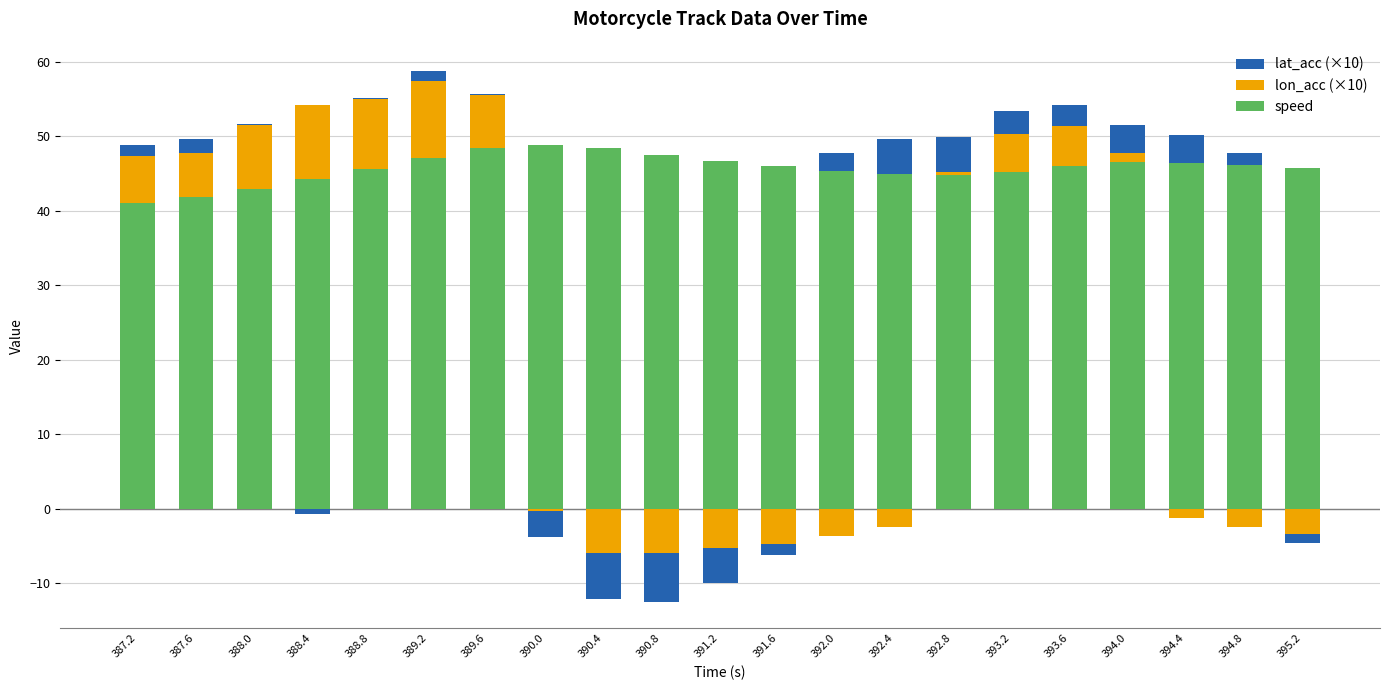

Is the value of lon_acc (pos) at 388.8 greater than the value of lon_acc at 390.0?

Yes